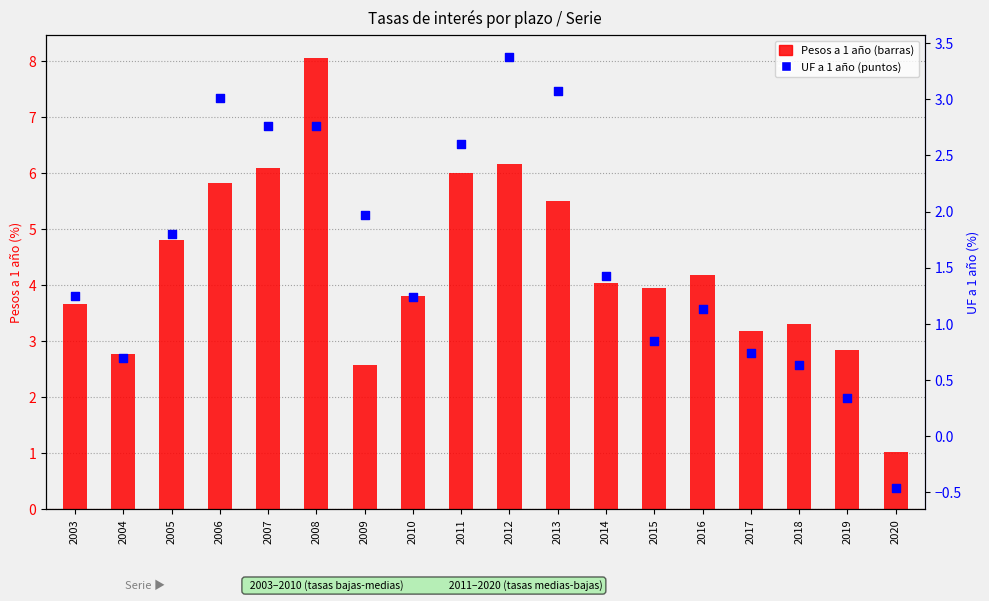

What is the total value across all series at 2004?

3.5